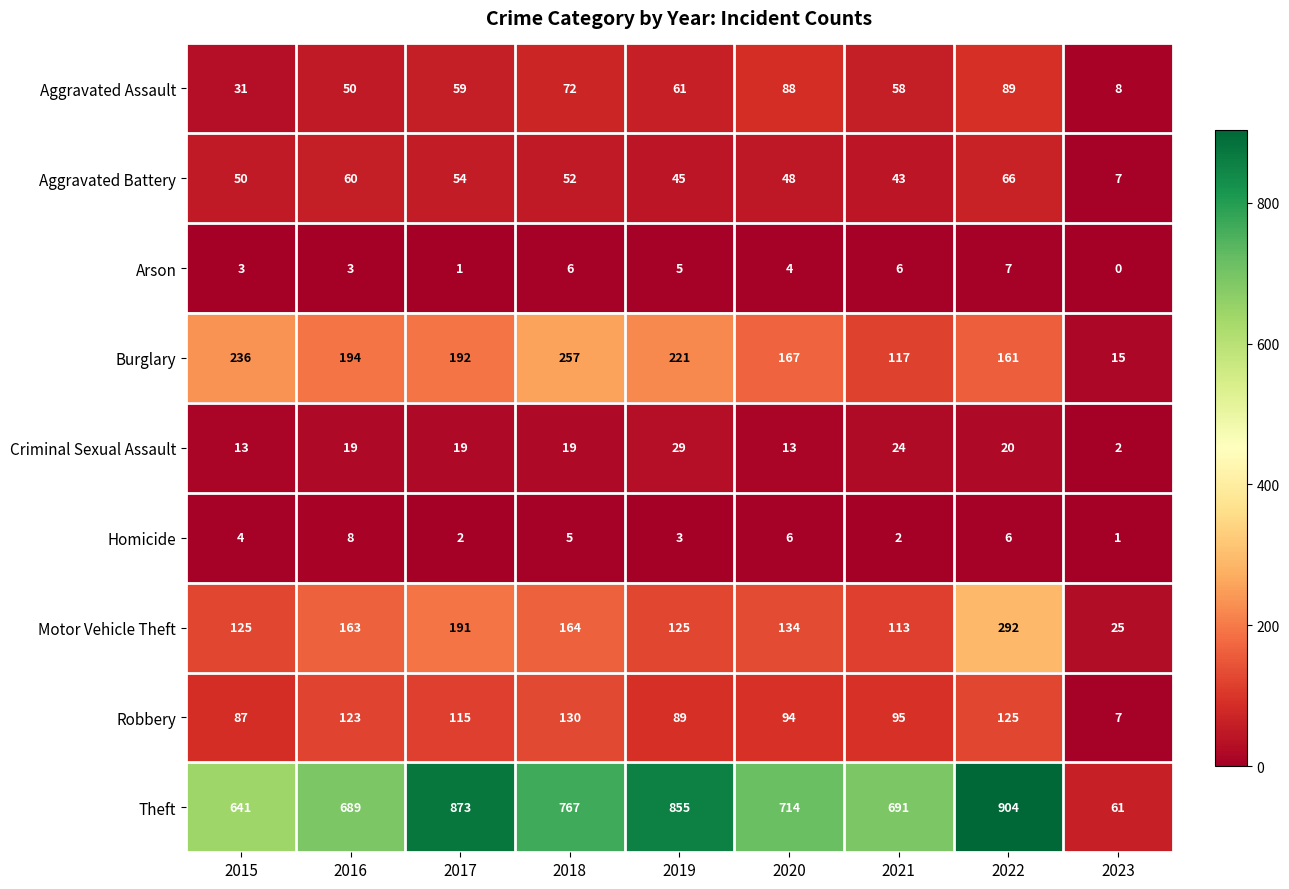

What is the difference between the maximum and minimum values in the Aggravated Assault series?

81